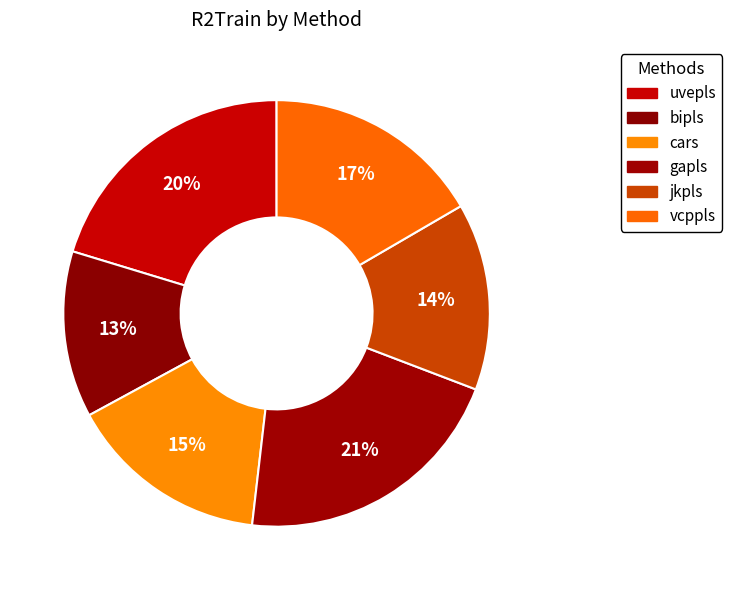

How many segments does this pie chart have?

6